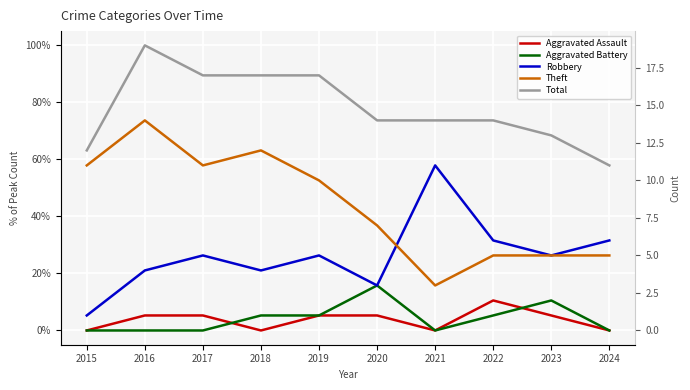

At which label does Robbery first exceed 26?

2017